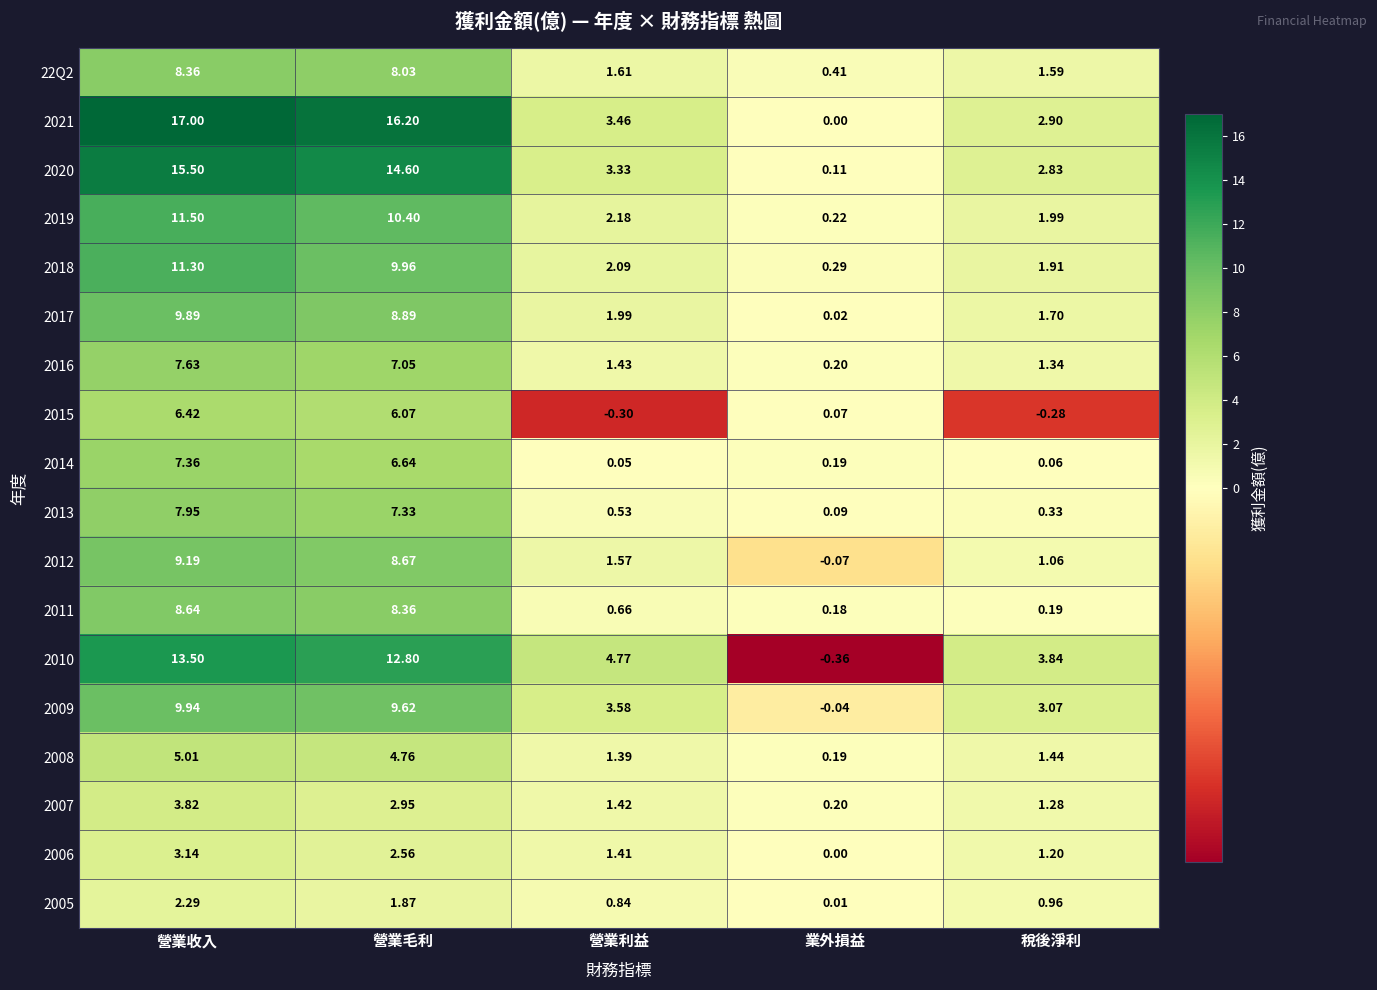

How many series are shown in this chart?

18